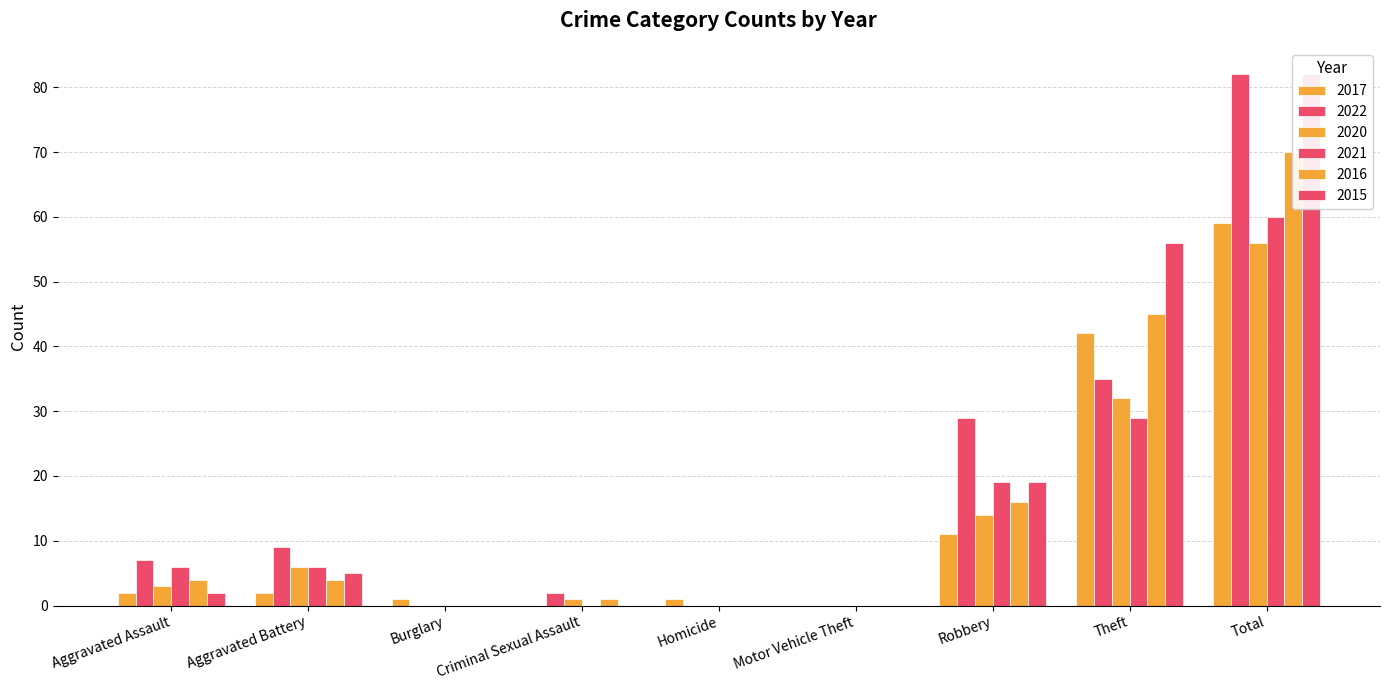

What is the label of the 7th bar from the right?

Burglary